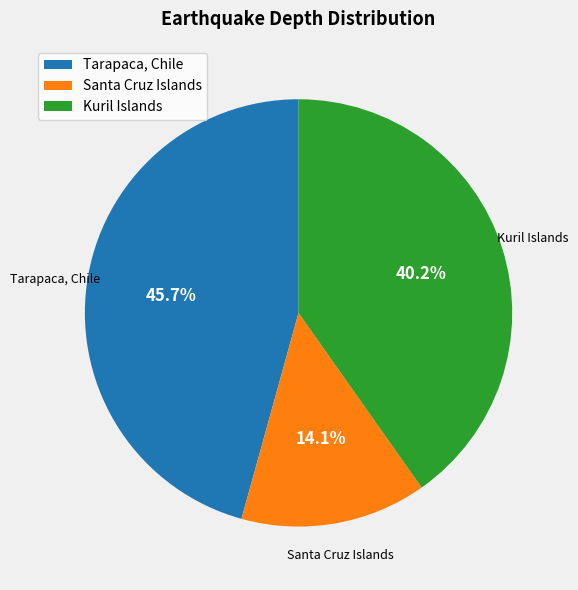

To the nearest percent, what is the average slice percentage?

33%